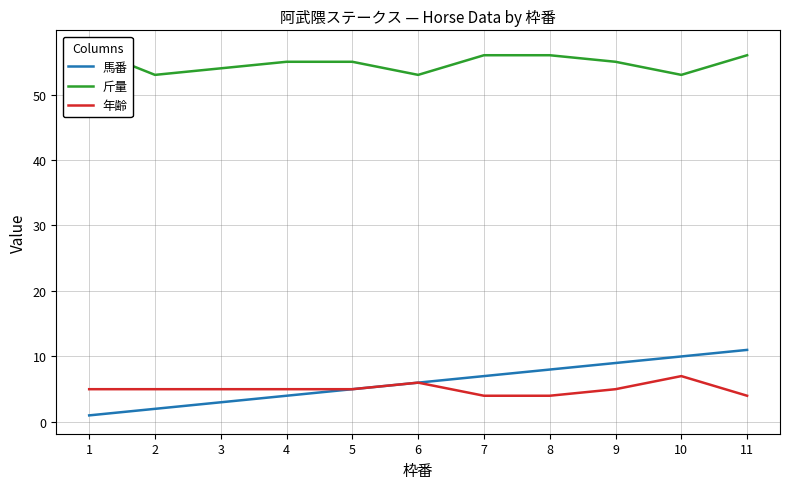

What is the difference between the 馬番 values at 5 and 11?

6